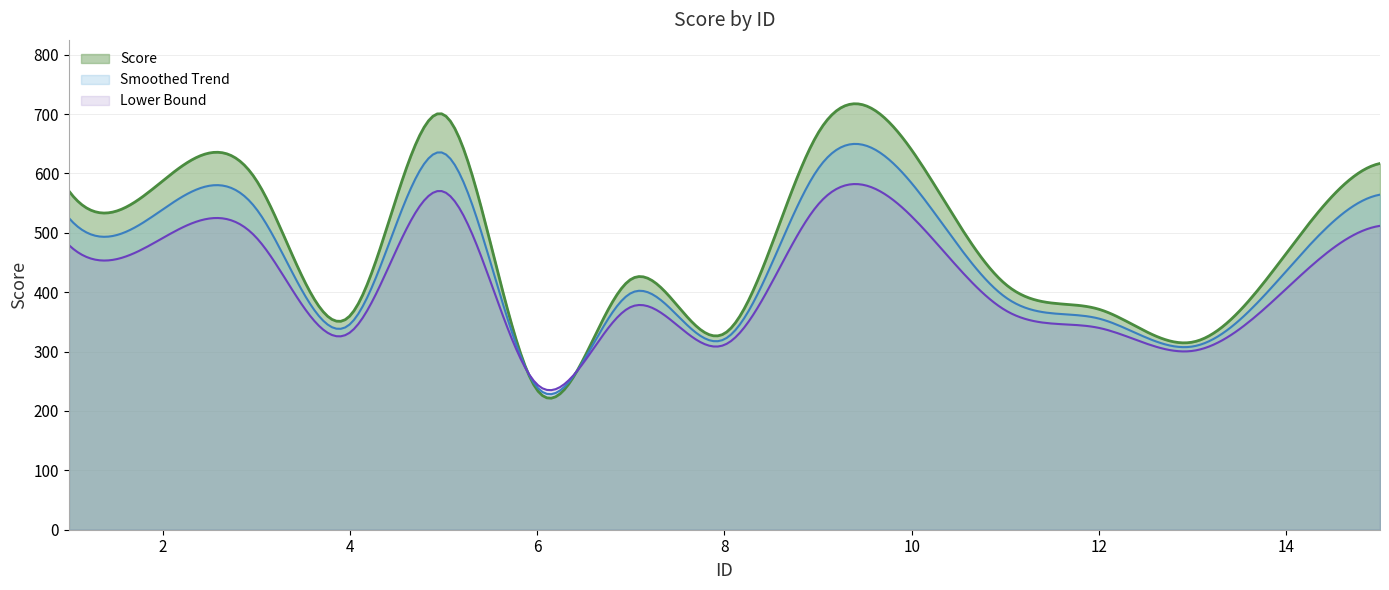

How many series are shown in this chart?

3